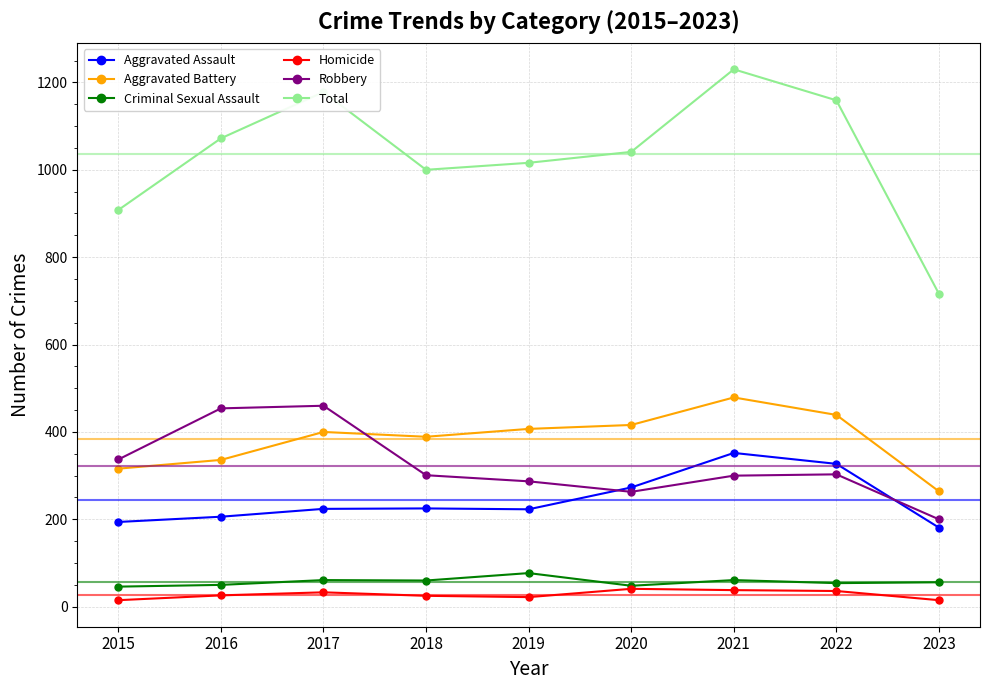

Which series changed the most between 2015 and 2019?

Total